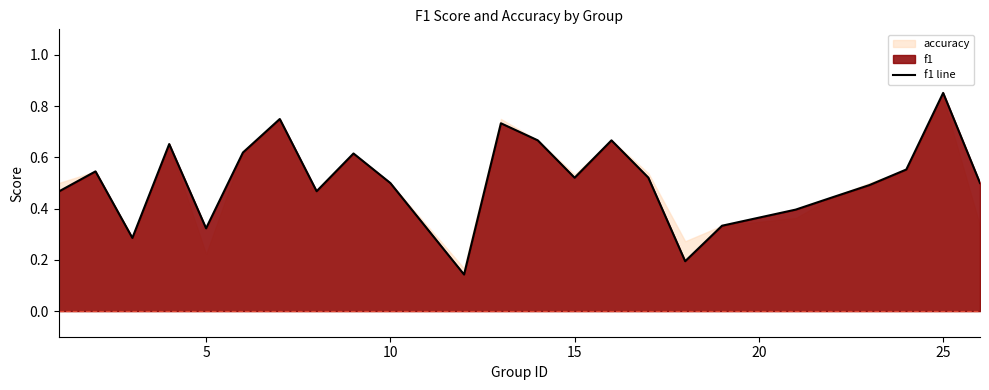

The value at 15 is 0.8. True or false?

False